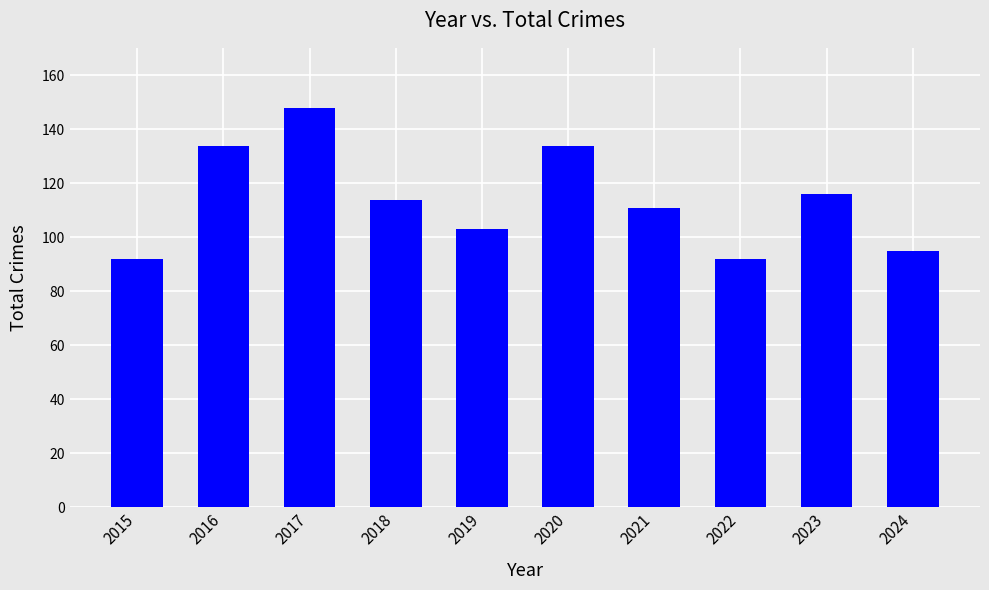

Are the bars grouped side by side (vs. stacked)?

No